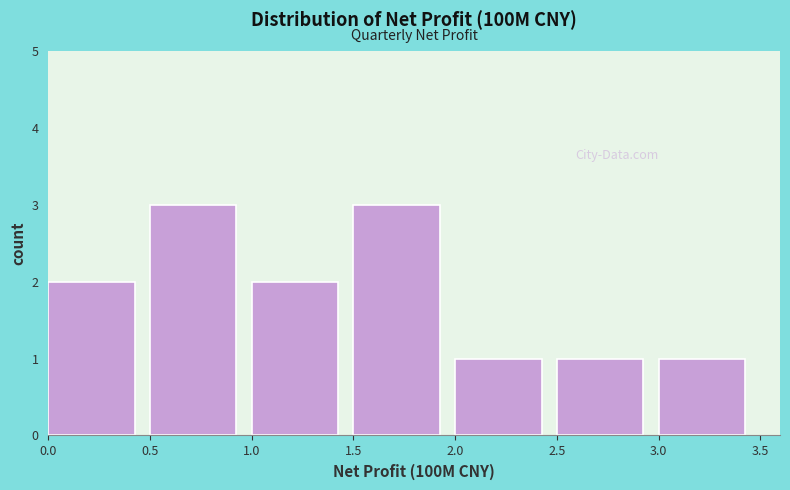

Reading left to right, transcribe this chart: for each bar, give the range it covers on the x-axis and its height. The values are not printed on the chart, so give them approximately, as read against the axis.

0.0 to 0.5: 2
0.5 to 1.0: 3
1.0 to 1.5: 2
1.5 to 2.0: 3
2.0 to 2.5: 1
2.5 to 3.0: 1
3.0 to 3.5: 1